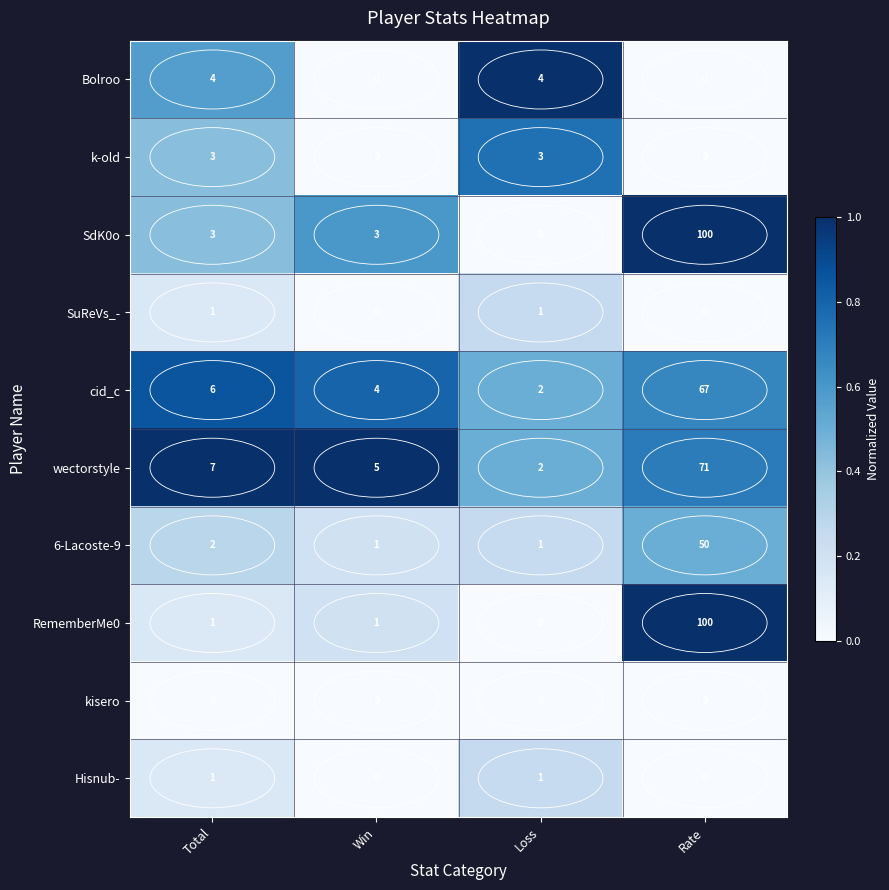

What is the spread (max minus min) of values at Win?

5